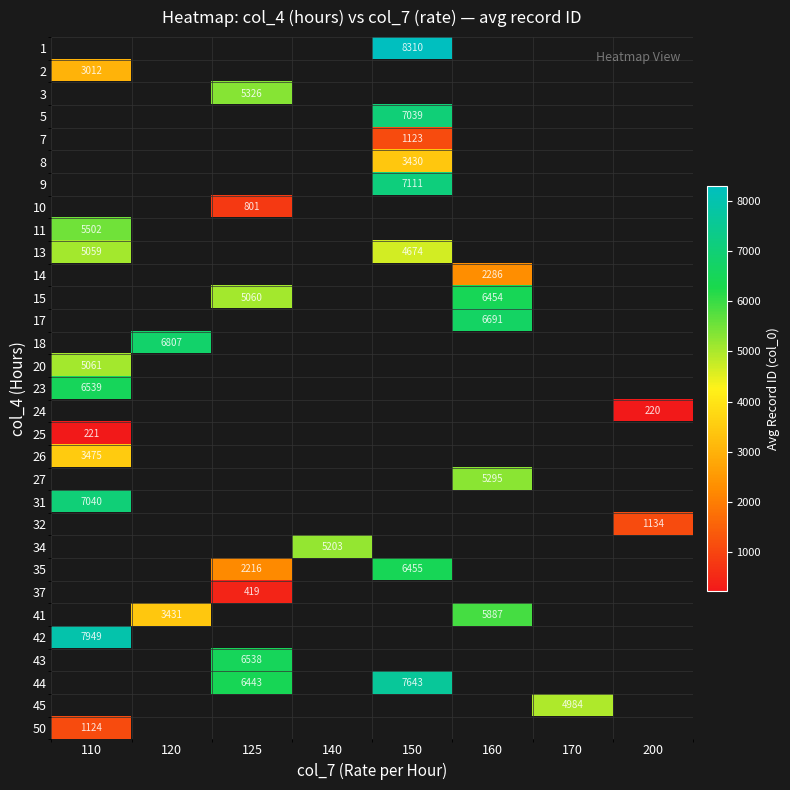

What is the difference between the highest and lowest values at 150?

7187.0